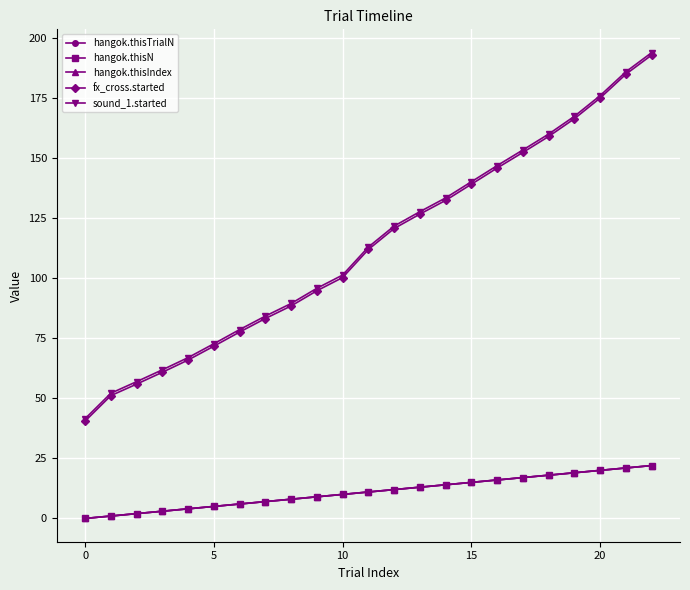

At how many categories does at least one series exceed 57?

20